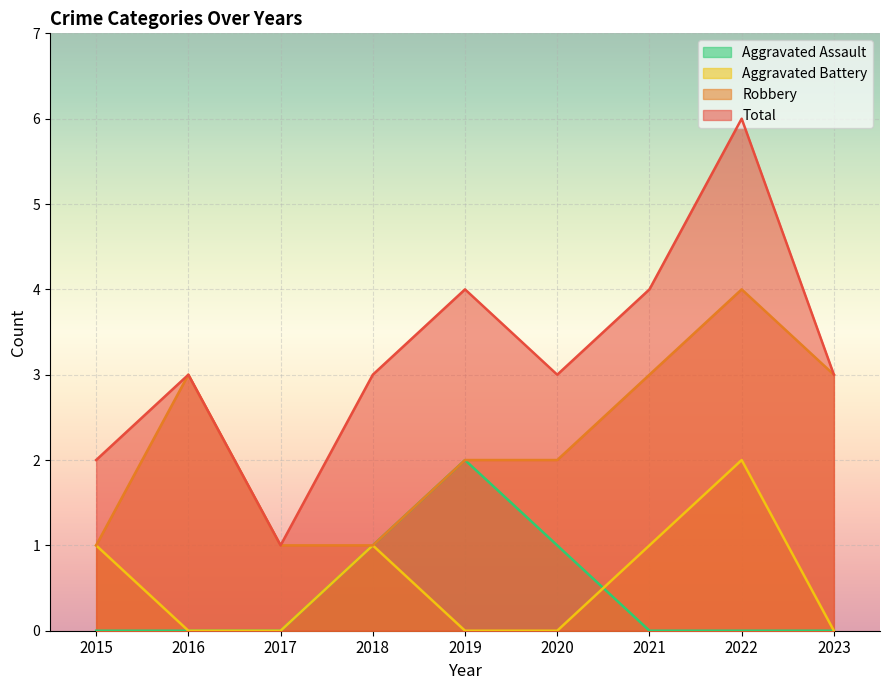

What are all the series names shown in the legend?

Aggravated Assault, Aggravated Battery, Robbery, Total